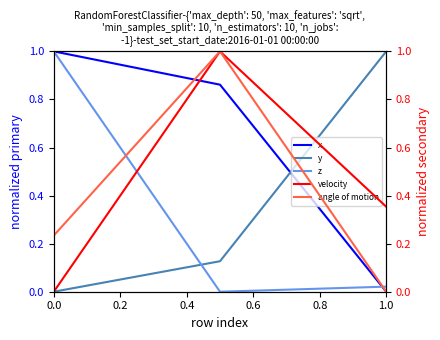

What is the total value across all series at 0.4?

1.4